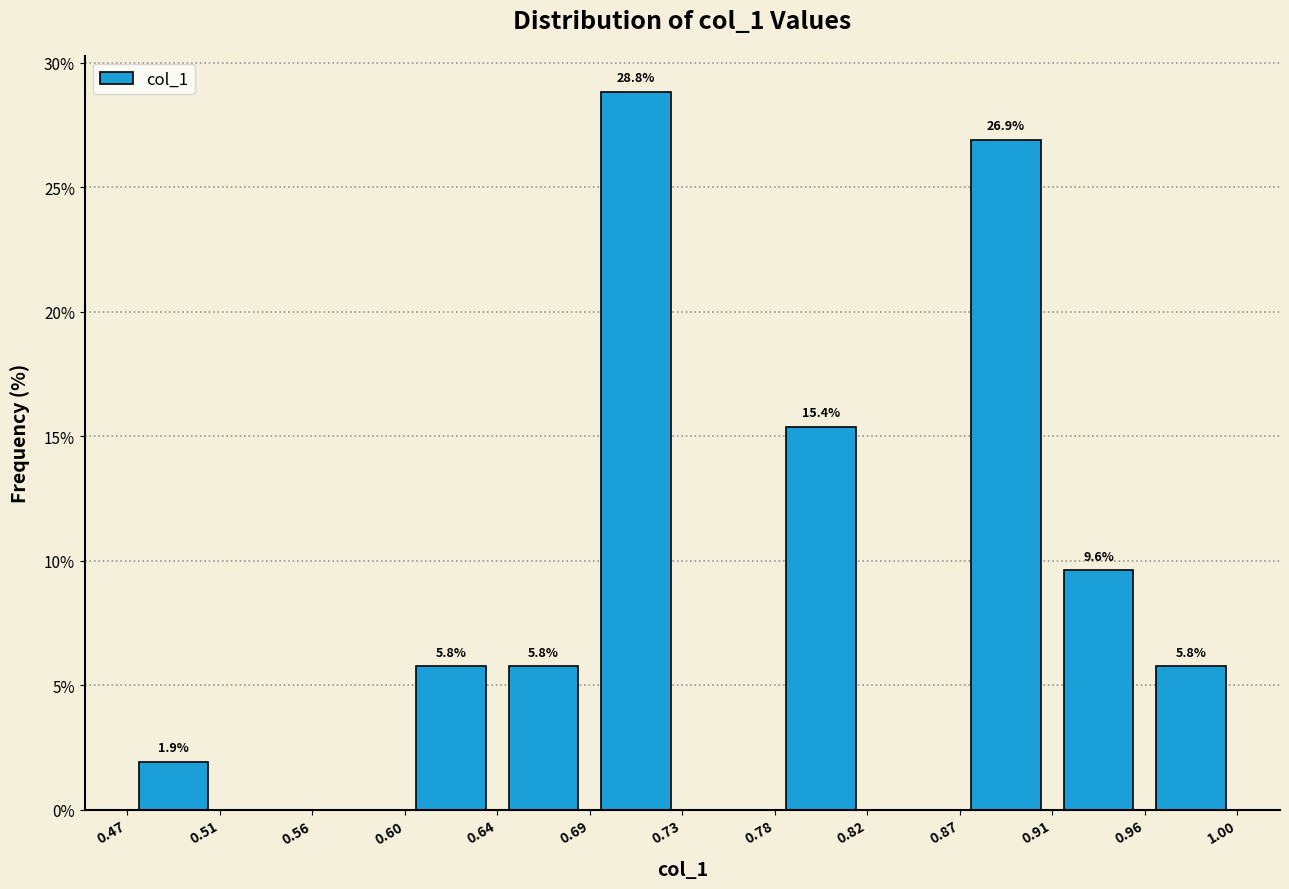

Which range on the x-axis has the tallest bar?

0.69 to 0.73